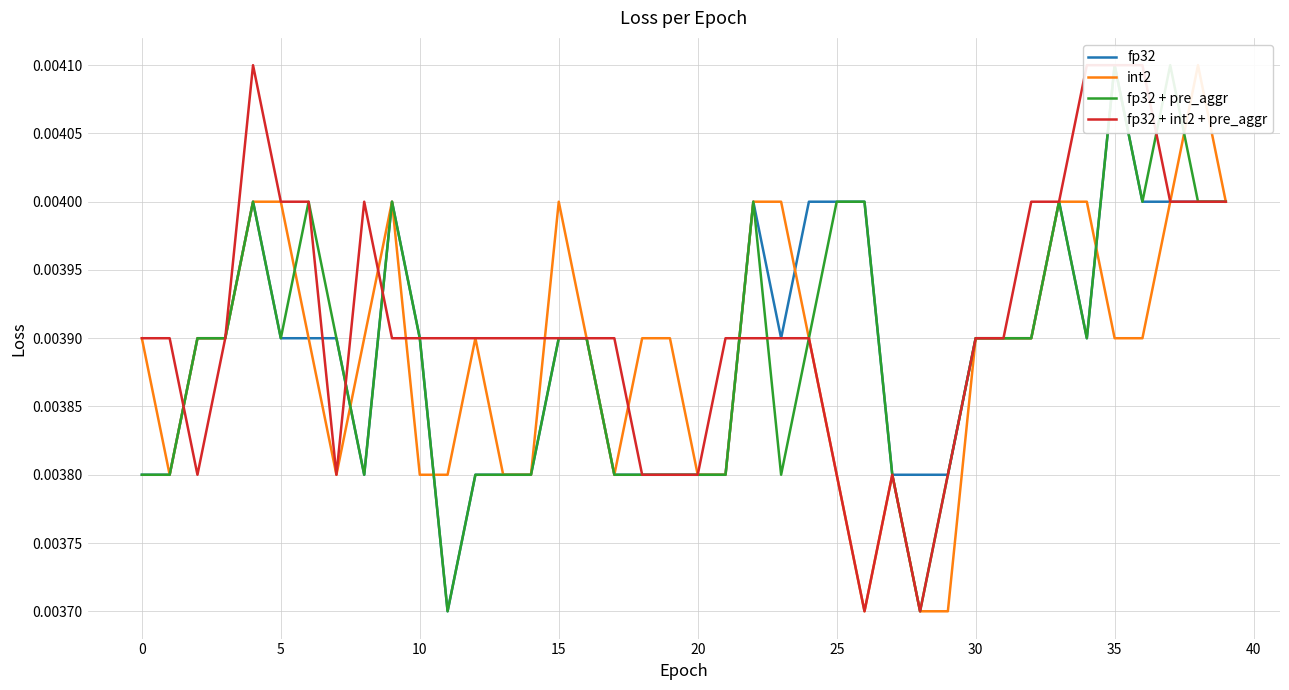

How many categories are shown in the chart?

40